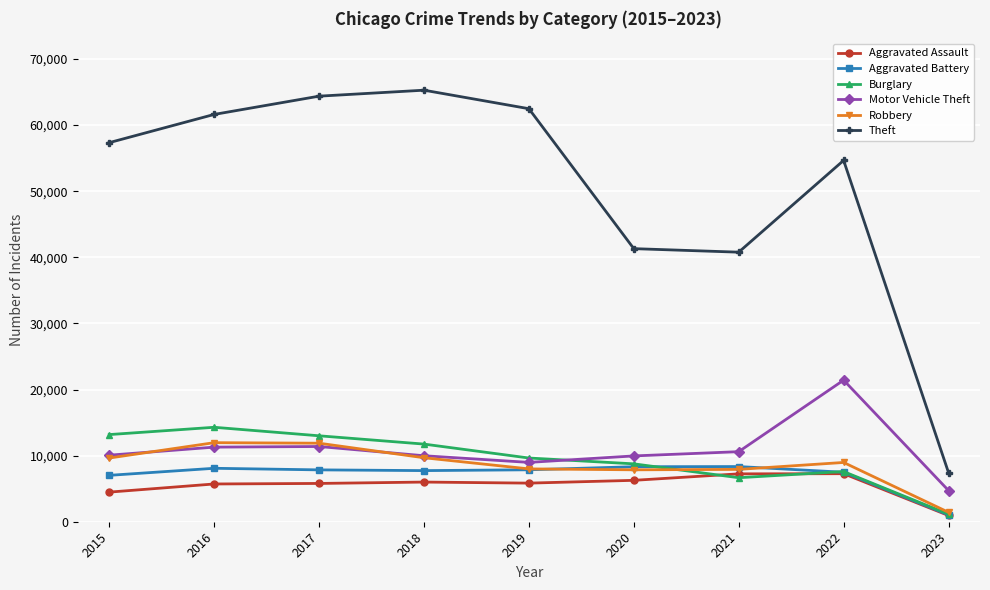

In Theft, how many points are lower than both neighbors (excluding endpoints)?

1